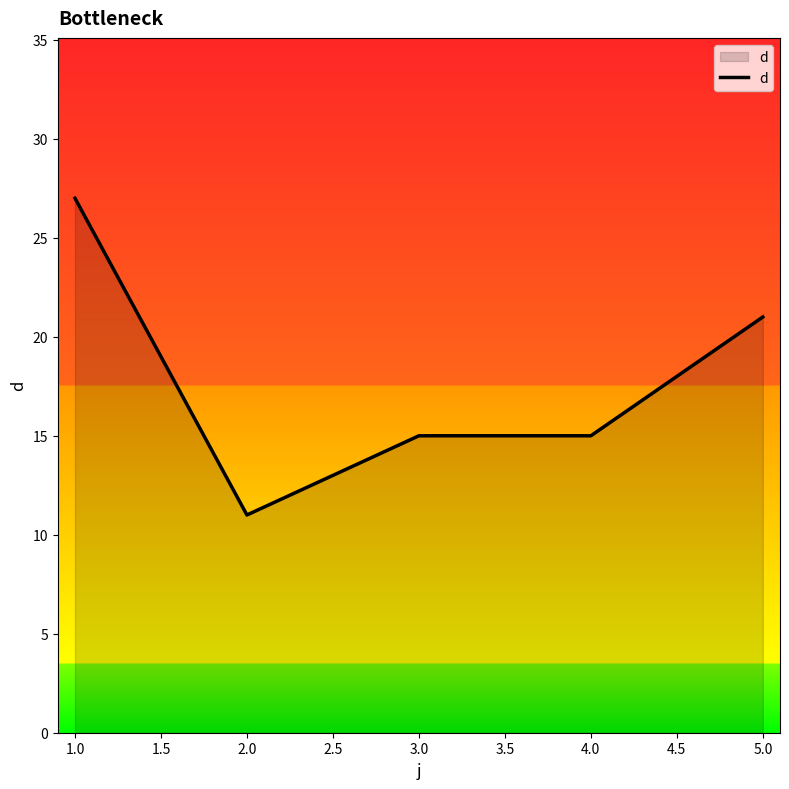

How many lines are shown in the chart?

1